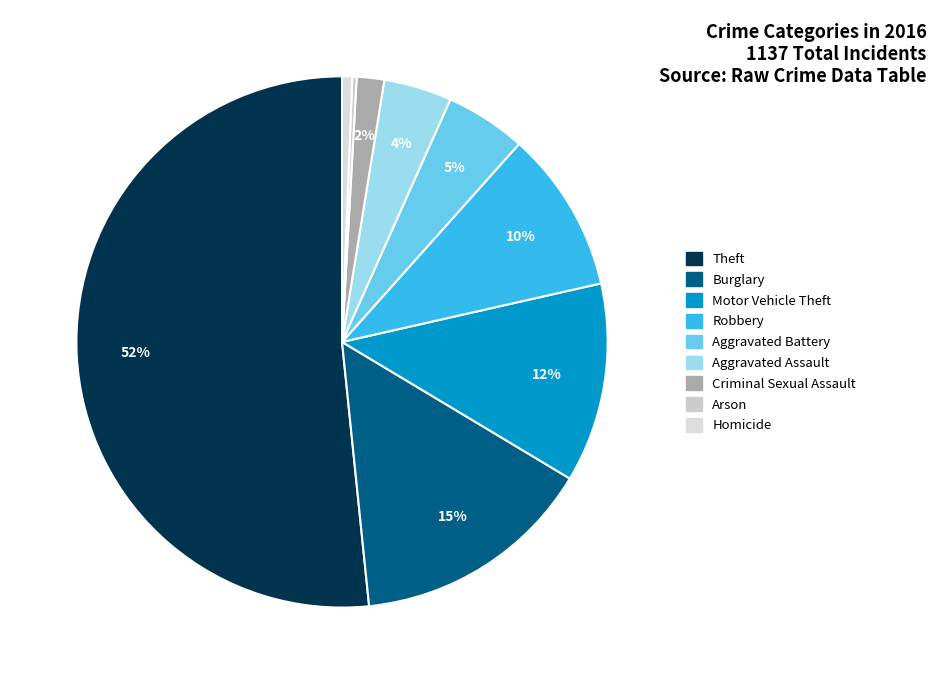

Approximately how many times larger is the value at Aggravated Battery compared to Aggravated Assault?

1.2